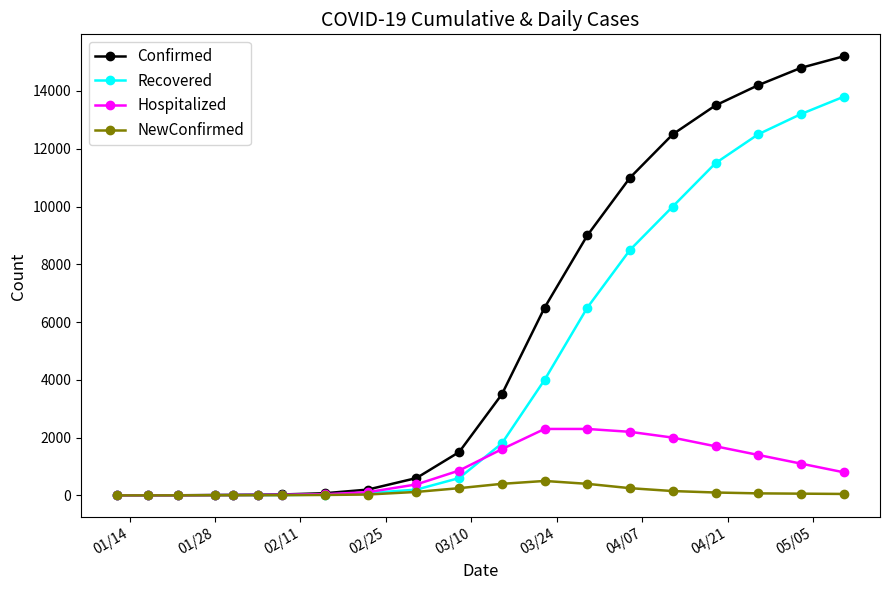

Which series has the largest range (max minus min)?

Confirmed